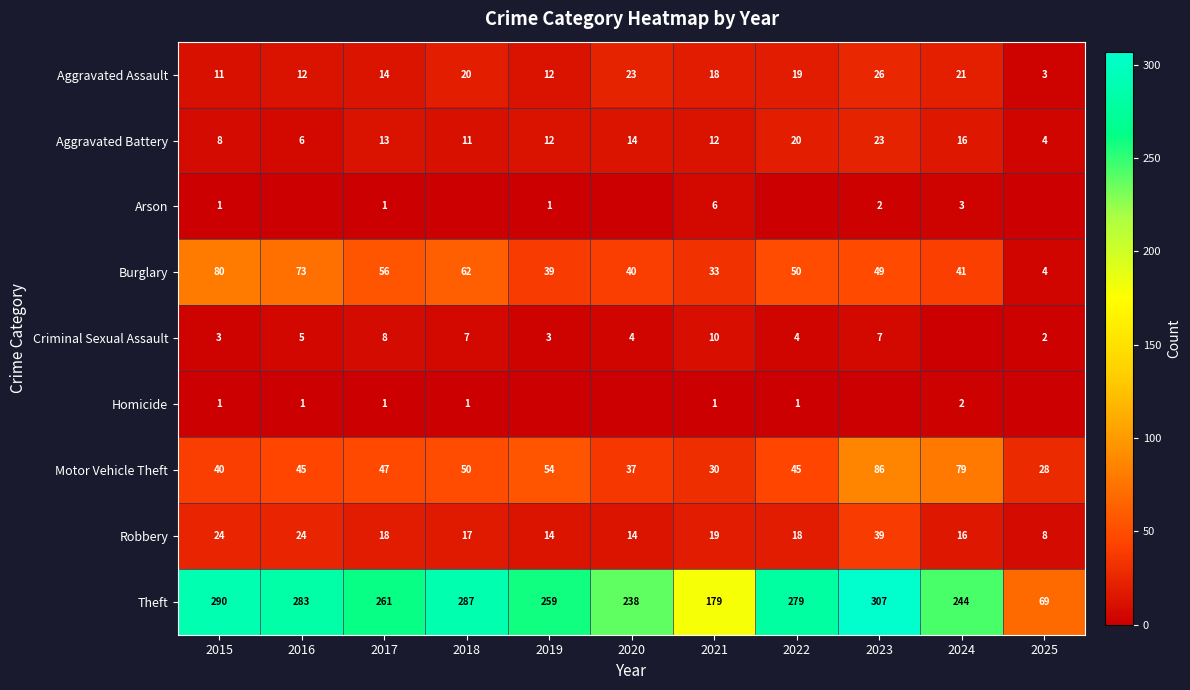

Is it true that Aggravated Assault equals 21 at 2024?

True